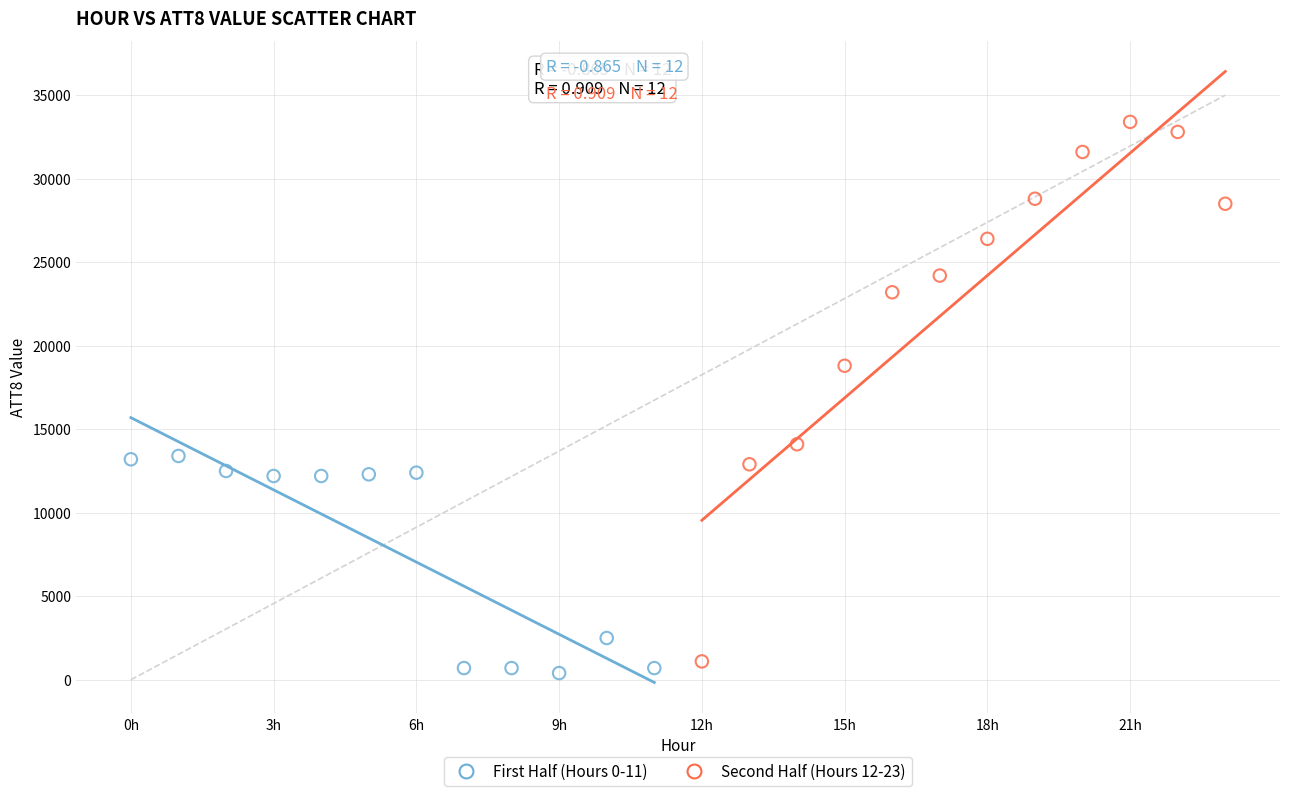

Which series has the widest spread of Y values?

Second Half (Hours 12-23)